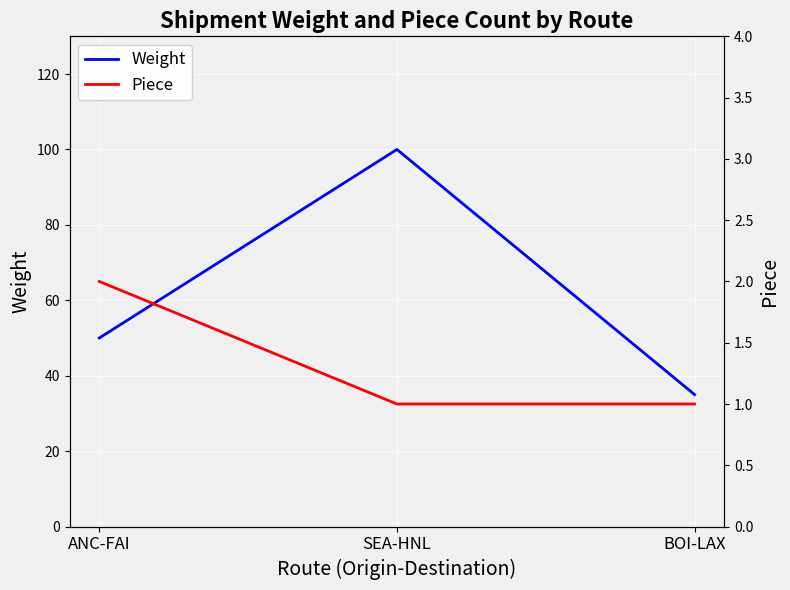

Rank the series at BOI-LAX from lowest to highest value.

Piece, Weight